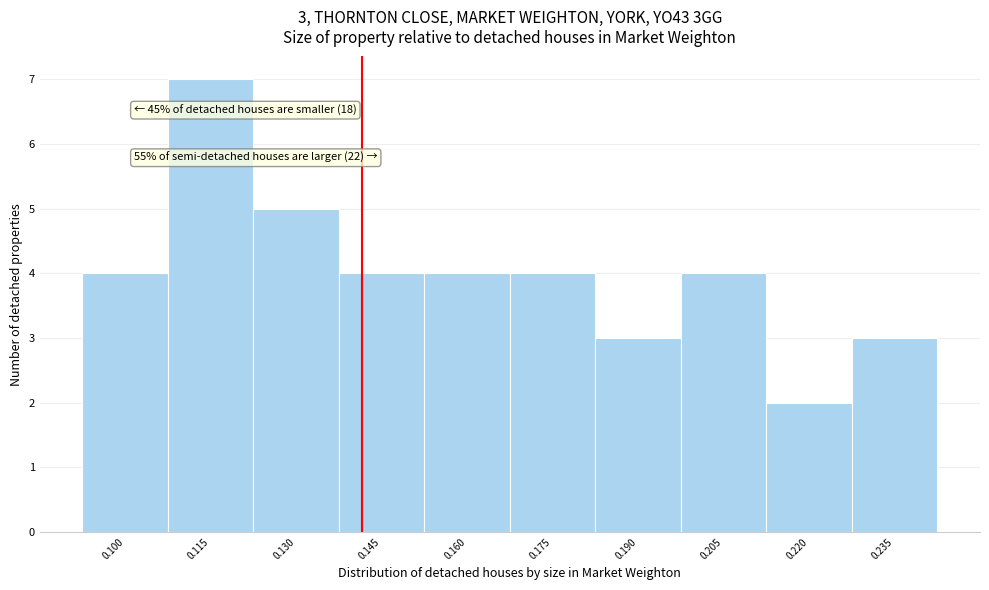

Over which range of the x-axis is the bar tallest?

0.108 to 0.122